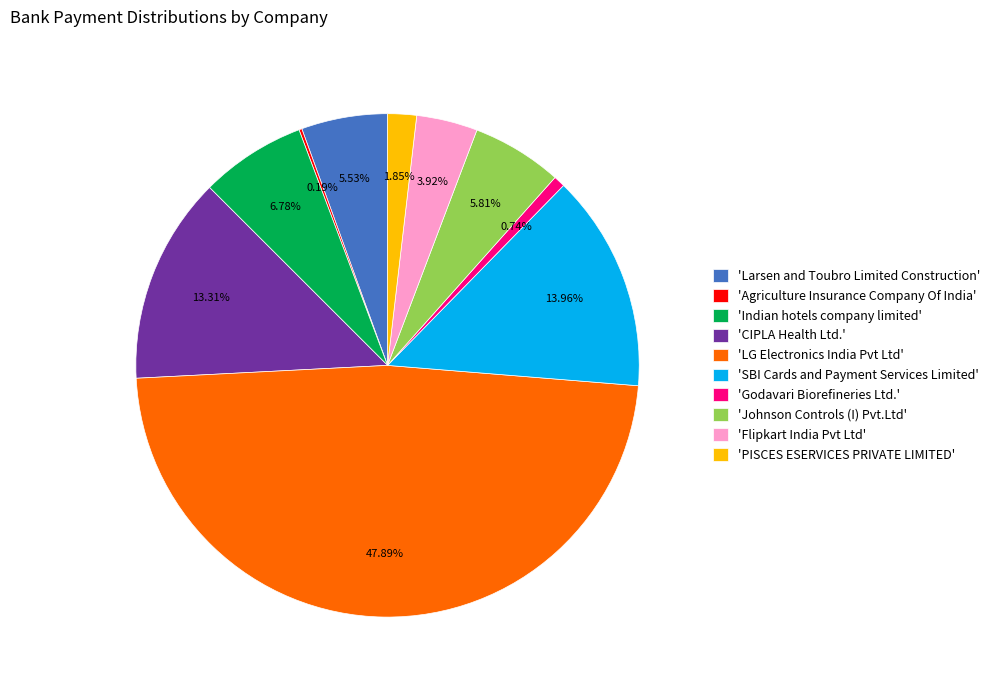

Which slice is the largest?

'LG Electronics India Pvt Ltd'